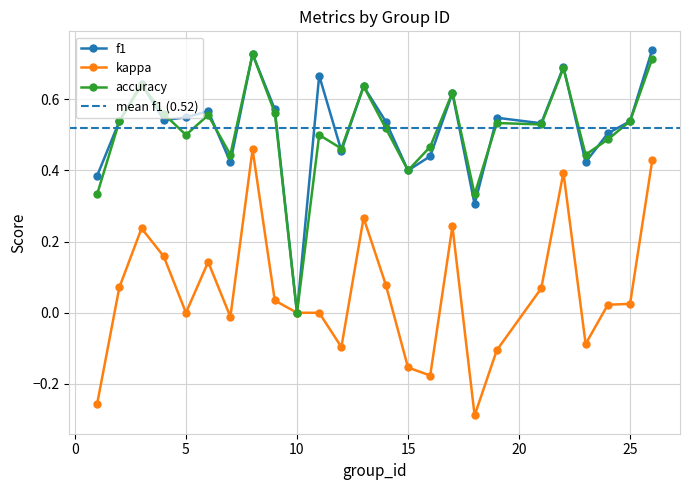

Reading left to right, what are all the values shown in this chart?

f1: 1=0.4	2=0.5	3=0.6	4=0.5	5=0.5	6=0.6	7=0.4	8=0.7	9=0.6	10=0.0	11=0.7	12=0.5	13=0.6	14=0.5	15=0.4	16=0.4	17=0.6	18=0.3	19=0.5	21=0.5	22=0.7	23=0.4	24=0.5	25=0.5	26=0.7
kappa: 1=-0.3	2=0.1	3=0.2	4=0.2	5=0.0	6=0.1	7=-0.0	8=0.5	9=0.0	10=0.0	11=0.0	12=-0.1	13=0.3	14=0.1	15=-0.2	16=-0.2	17=0.2	18=-0.3	19=-0.1	21=0.1	22=0.4	23=-0.1	24=0.0	25=0.0	26=0.4
accuracy: 1=0.3	2=0.5	3=0.6	4=0.6	5=0.5	6=0.6	7=0.4	8=0.7	9=0.6	10=0.0	11=0.5	12=0.5	13=0.6	14=0.5	15=0.4	16=0.5	17=0.6	18=0.3	19=0.5	21=0.5	22=0.7	23=0.4	24=0.5	25=0.5	26=0.7